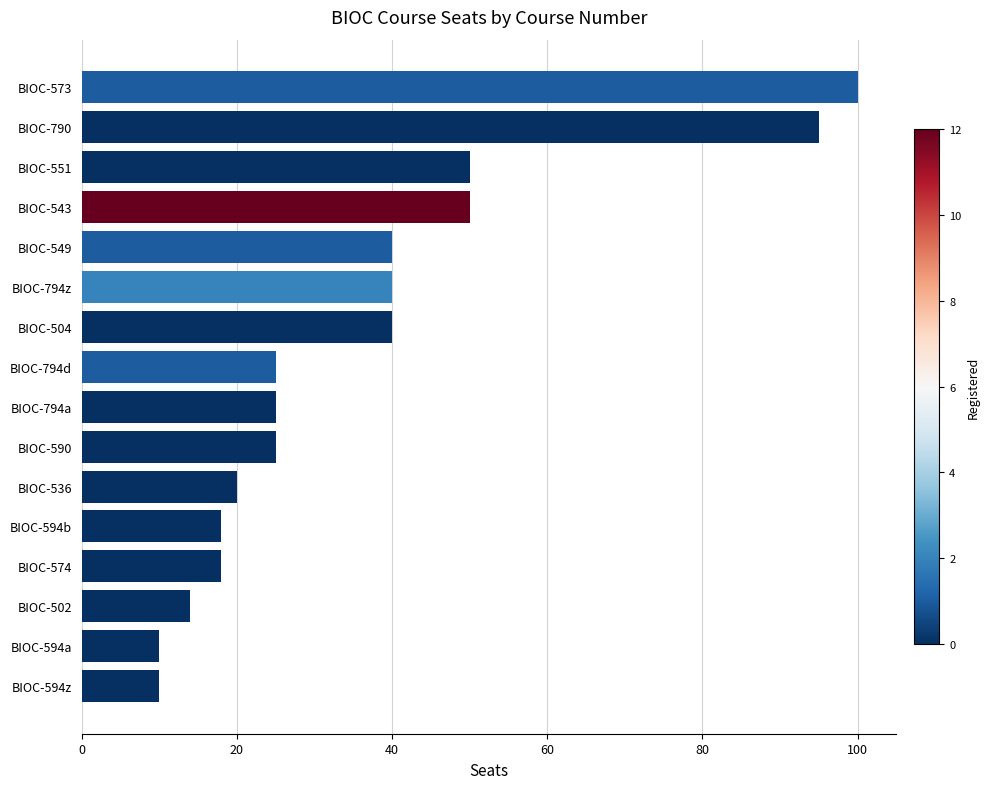

Approximately how many times larger is the value at BIOC-594b compared to BIOC-543?

0.4